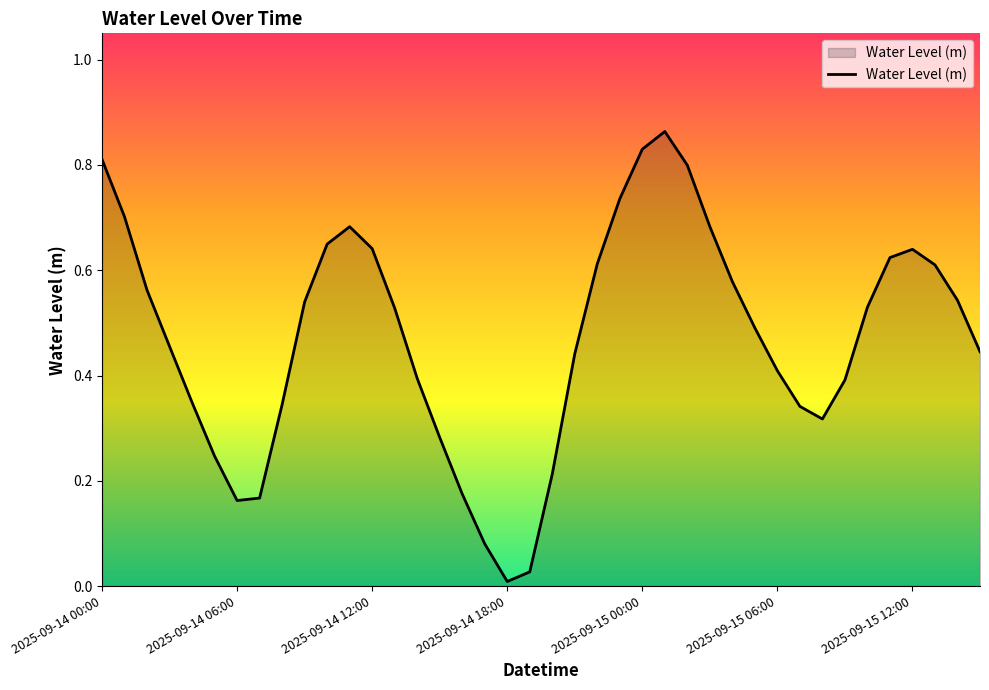

Does the chart have visible grid lines?

No